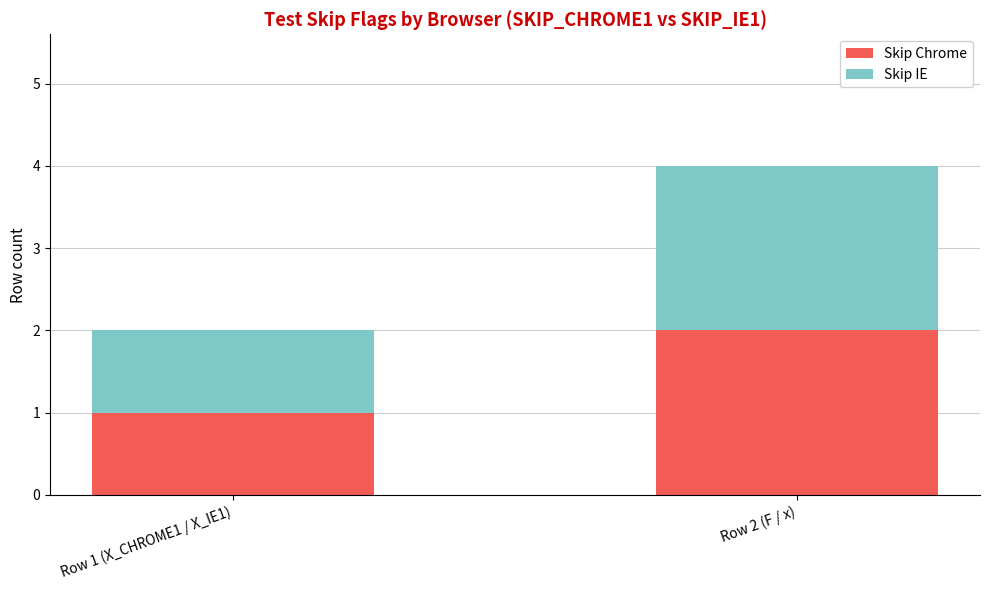

Which category has the highest value in the Skip Chrome series?

Row 2 (F / x)